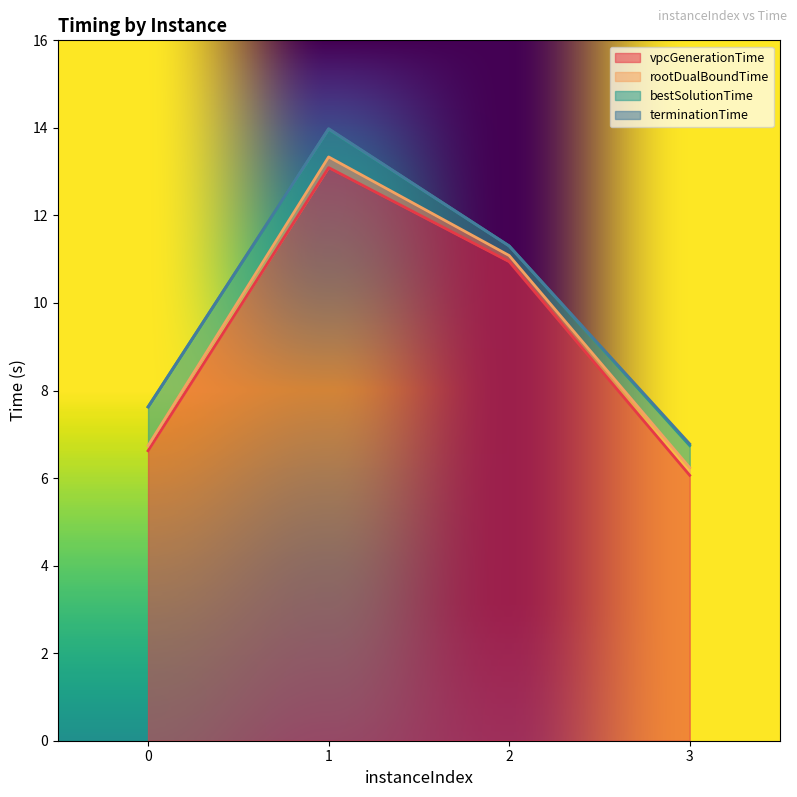

The value of rootDualBoundTime at 2 is 11.1. True or false?

True